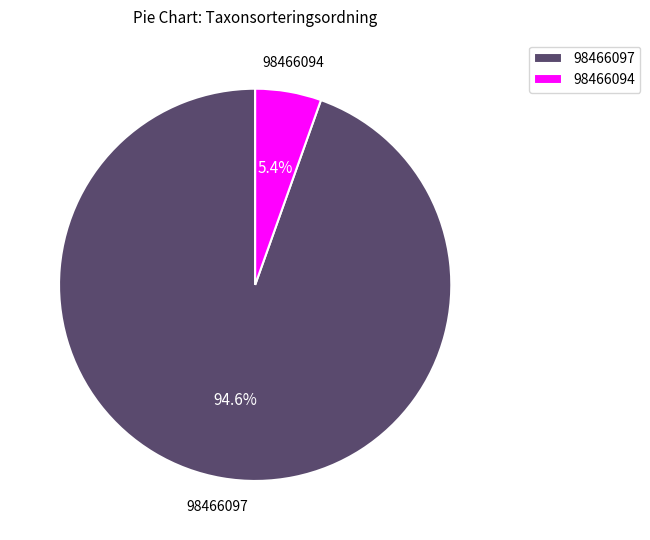

To the nearest percent, what percentage of the pie is 98466094?

5%